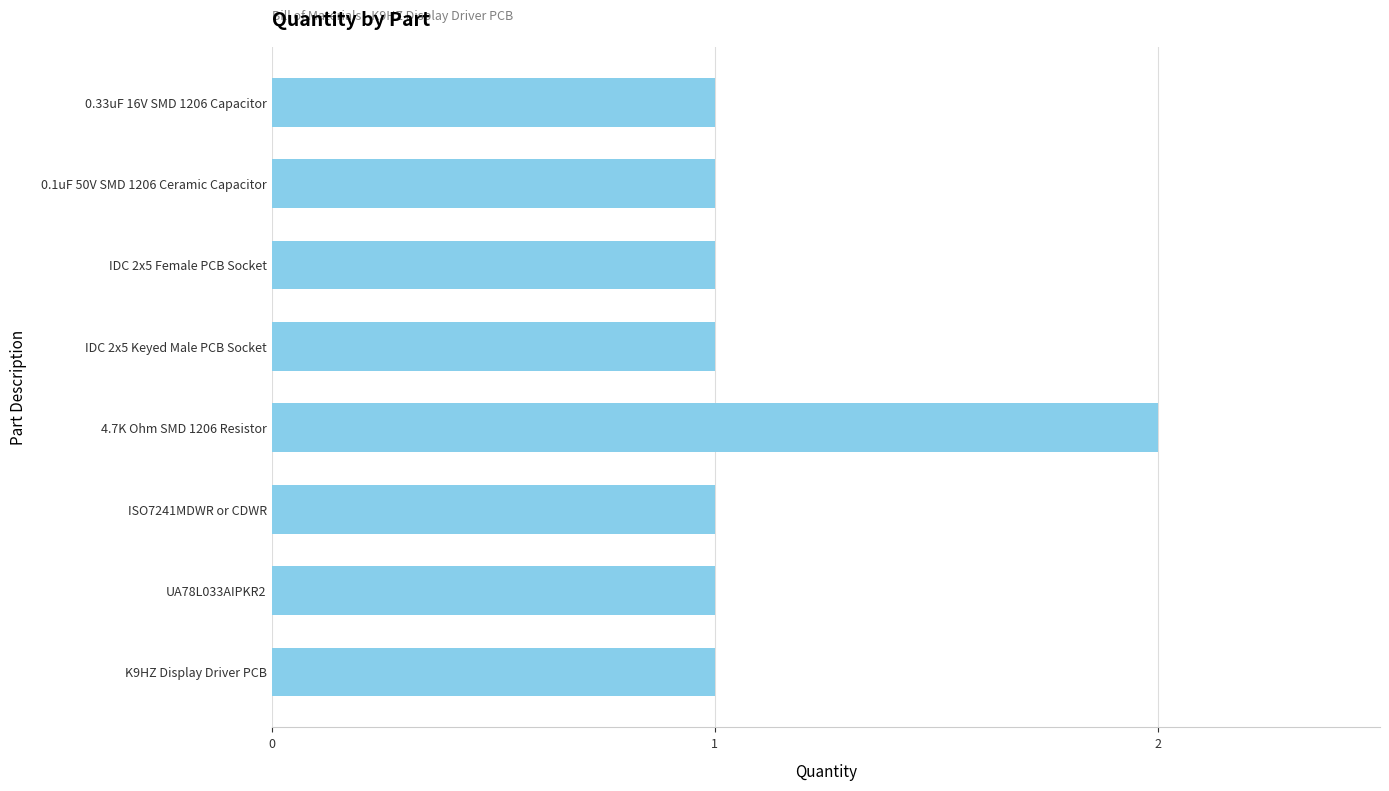

How many values are between 1 and 2?

8